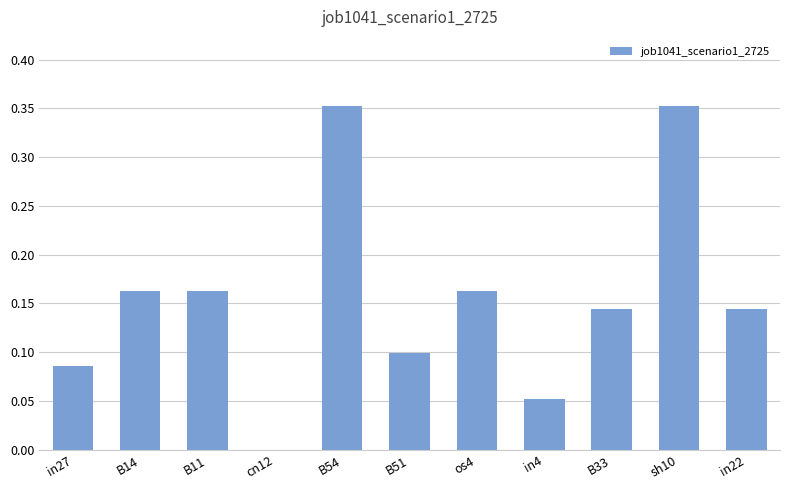

True or false: the data shows 0.1 at in27.

True